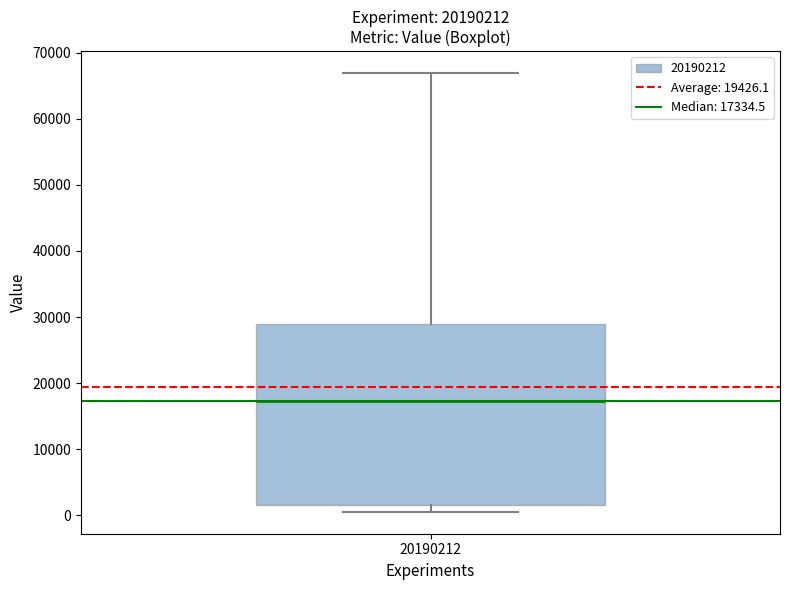

Where does the median line of the box at x = 20190212 sit on the y-axis? The values are not printed on the chart, so give them approximately, as read against the axis.

17000